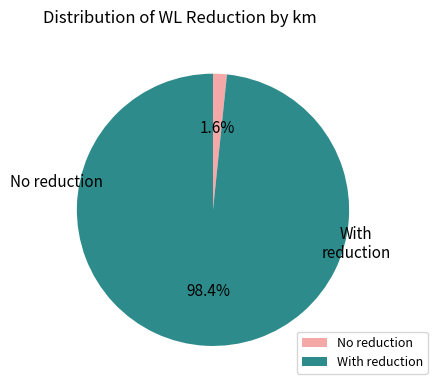

How many segments does this pie chart have?

2